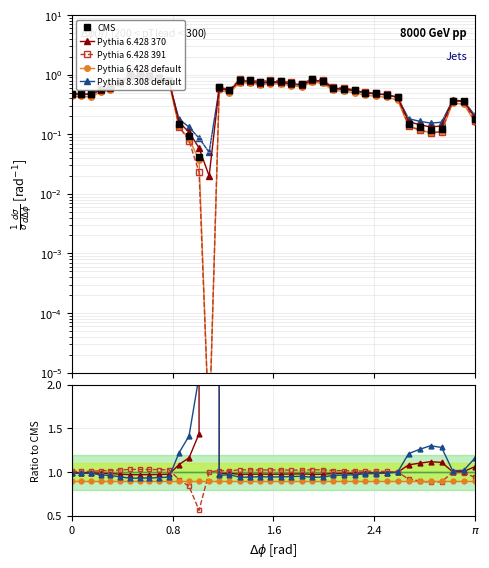

How many data points does each series have?

40